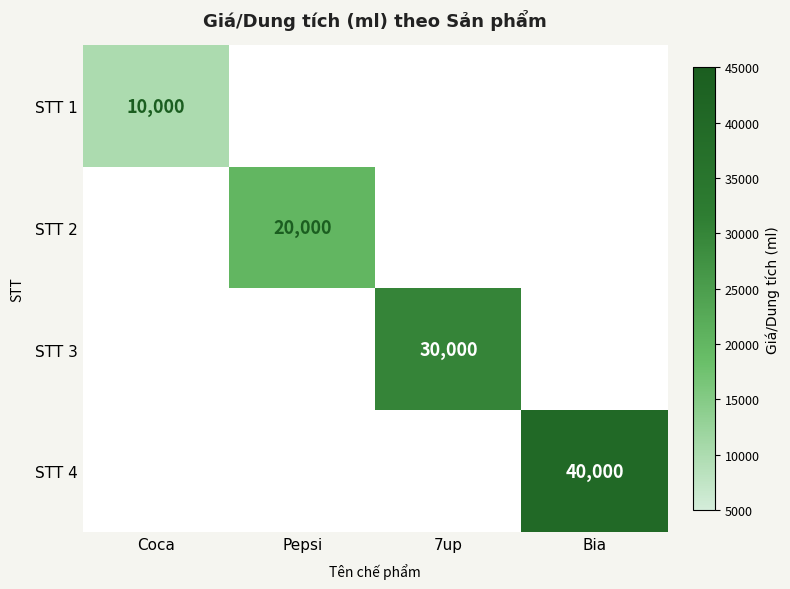

What is the maximum value shown in the chart?

40000